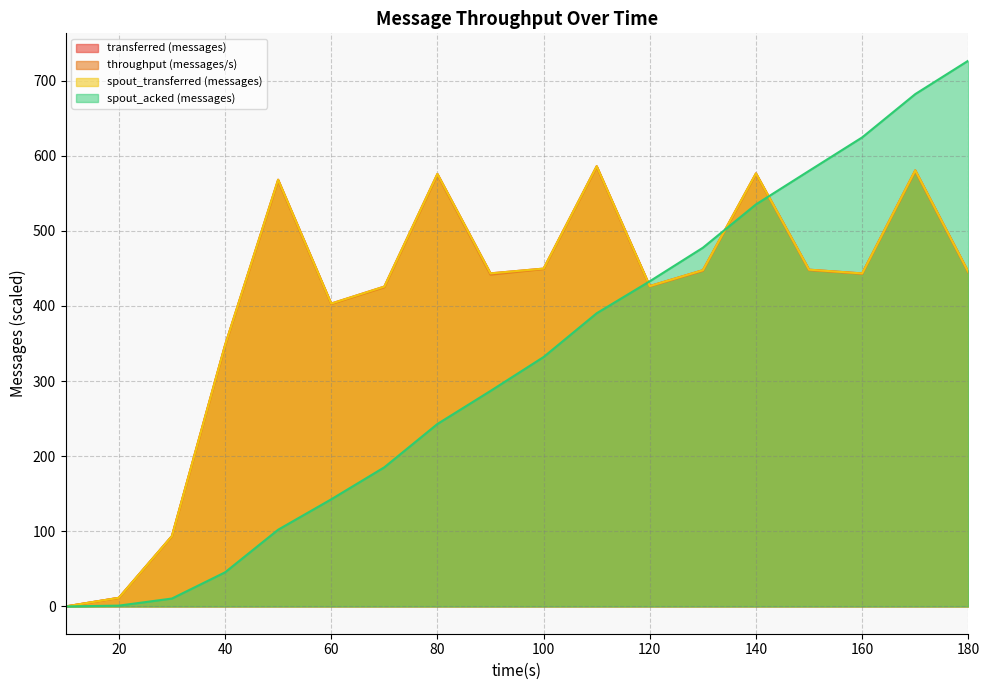

Does the chart display data point markers on the line(s)?

No